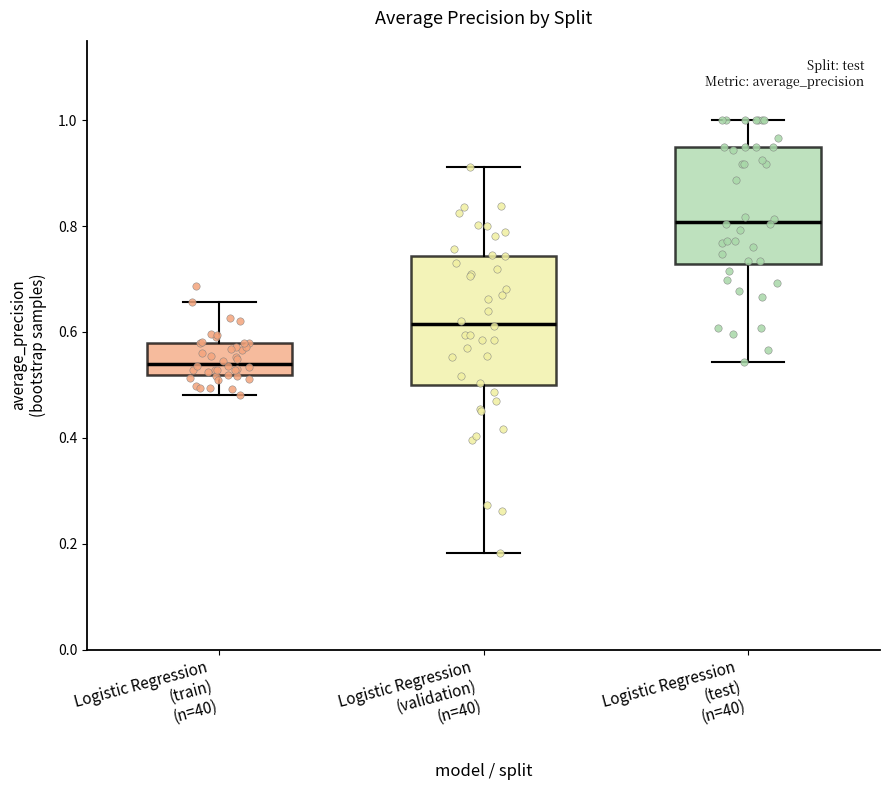

Which box's median line is the highest?

Logistic Regression (test) (n=40)